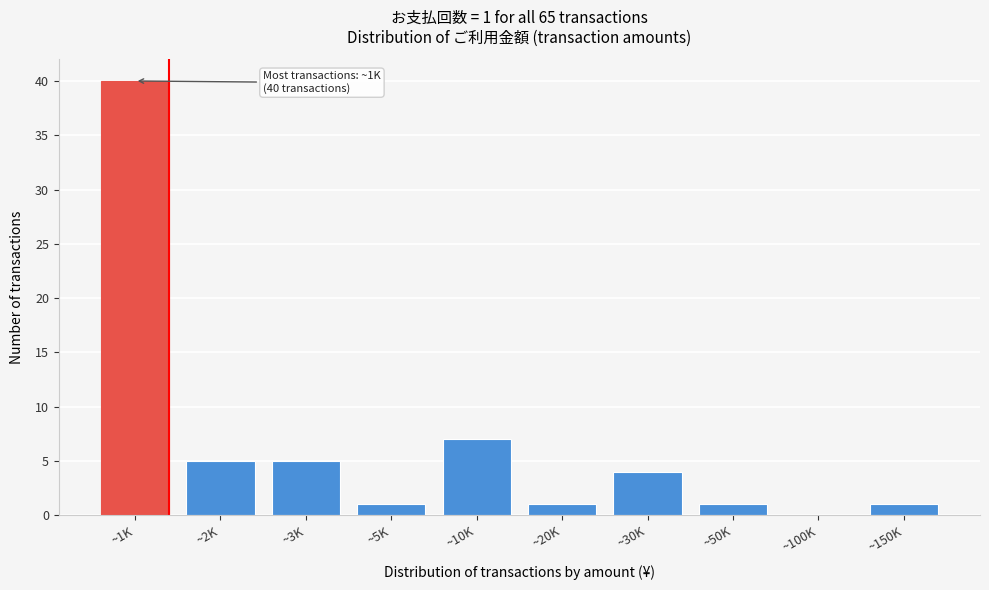

Reading left to right, what are all the values shown in this chart?

~1K=40	~2K=5	~3K=5	~5K=1	~10K=7	~20K=1	~30K=4	~50K=1	~100K=0	~150K=1